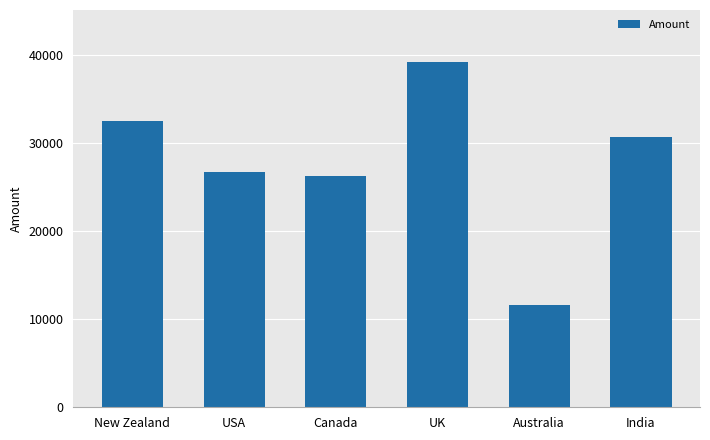

Which label corresponds to the largest value in the chart?

UK